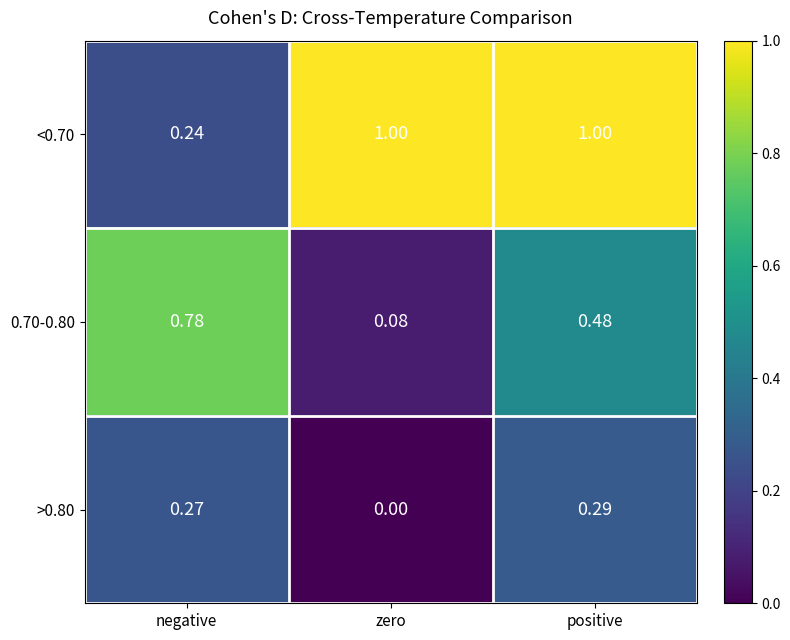

What is the total value across all series at negative?

1.3